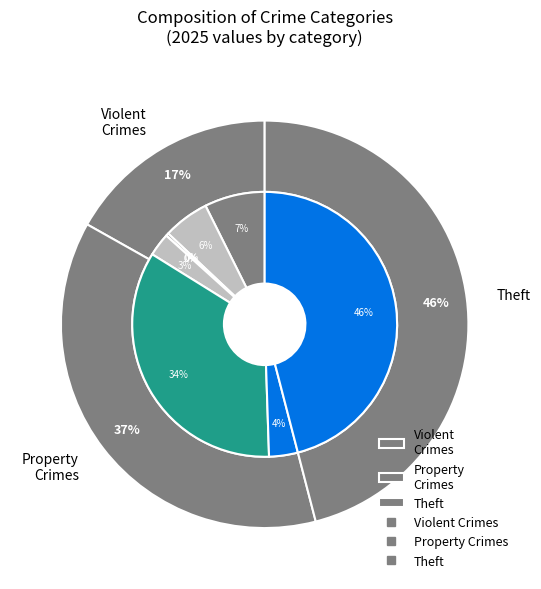

Is it true that Aggravated Assault is 1% of the pie?

False